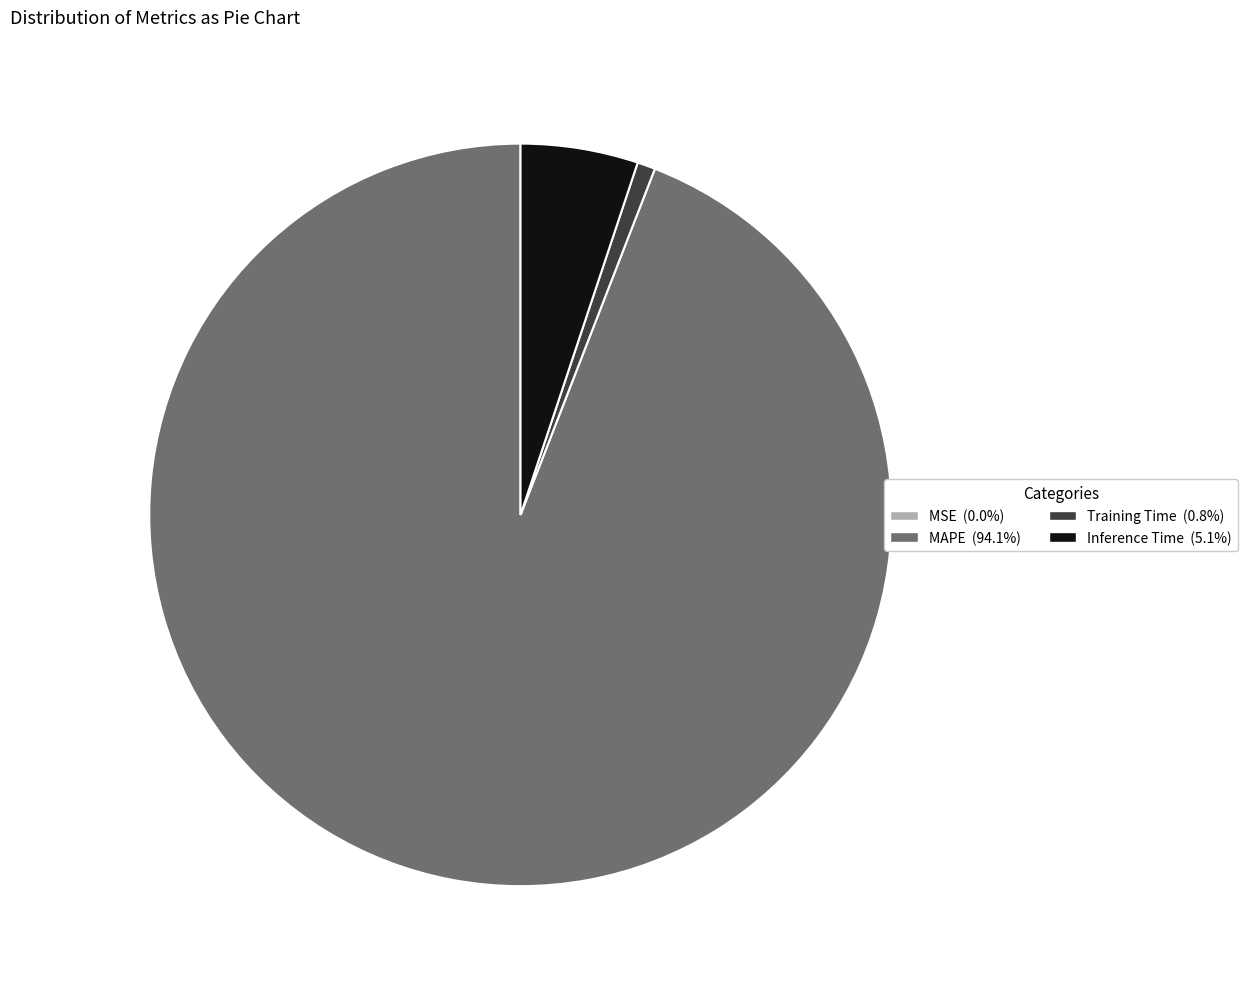

Do Training Time and Inference Time together represent more than half of the pie?

No